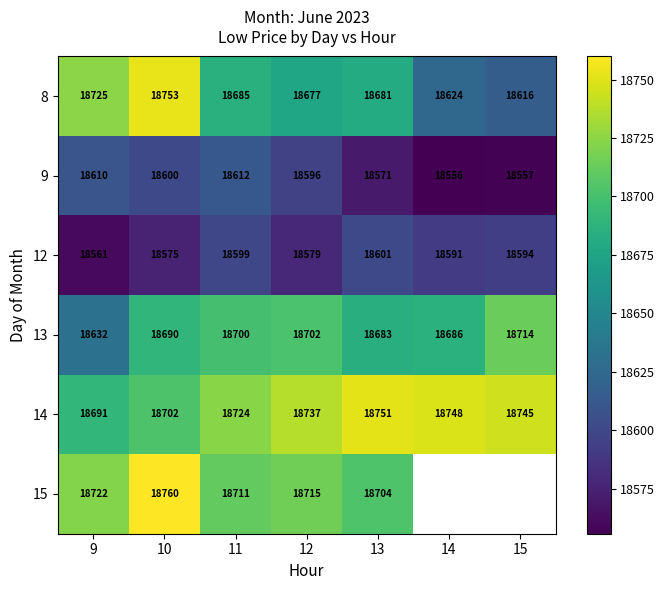

How many values in the 9 series are below 18596?

3